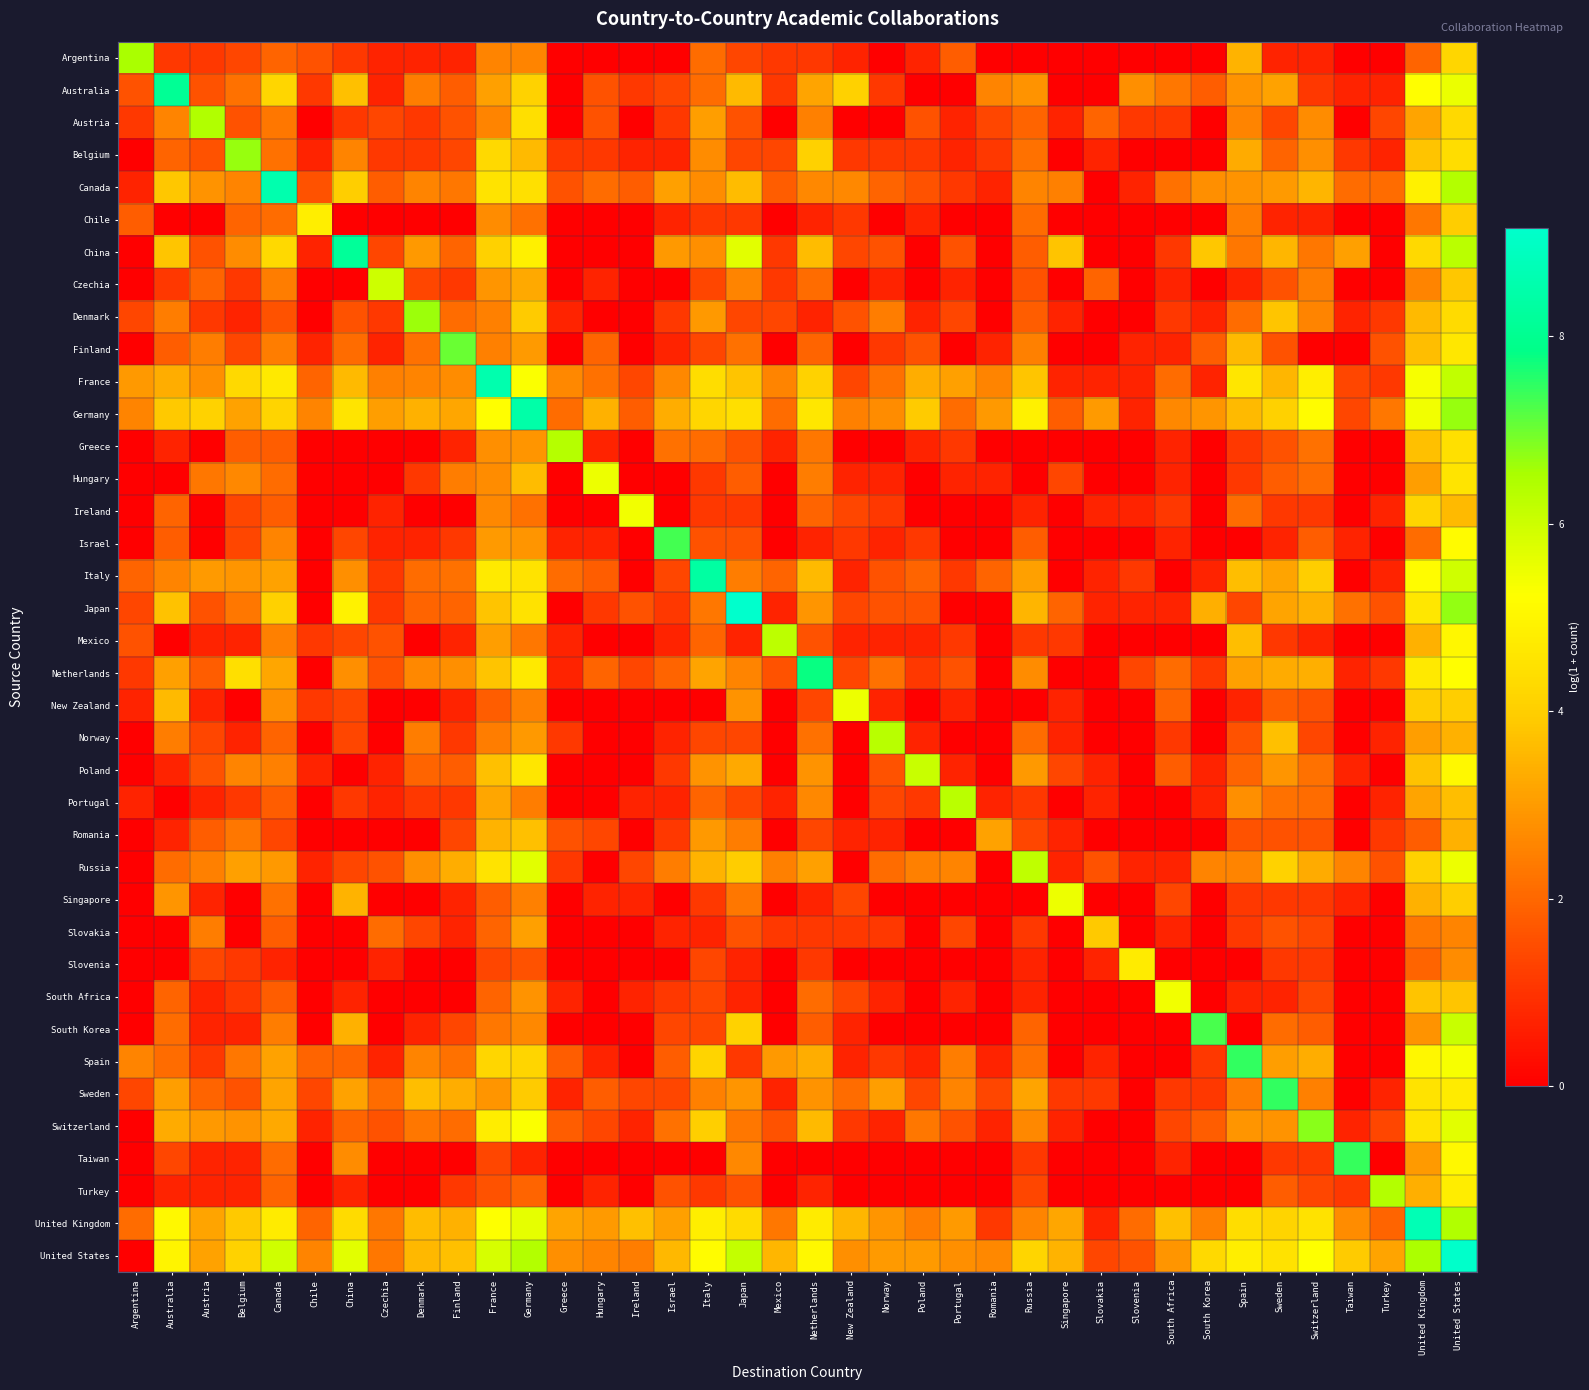

Which category has the highest value across all series?

Japan